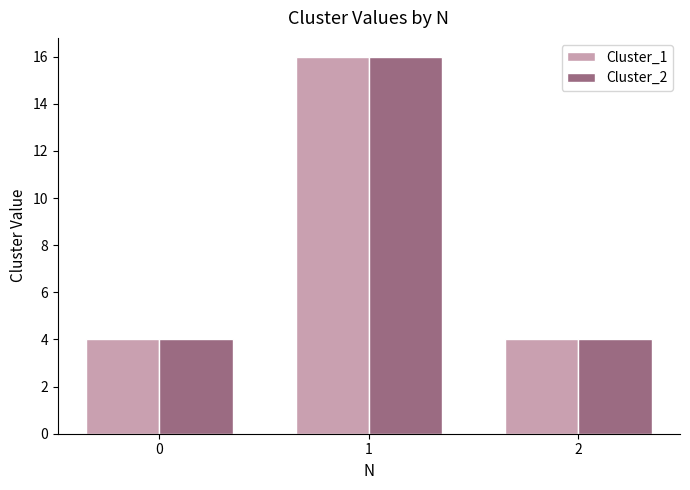

Count the number of categories in the chart.

3